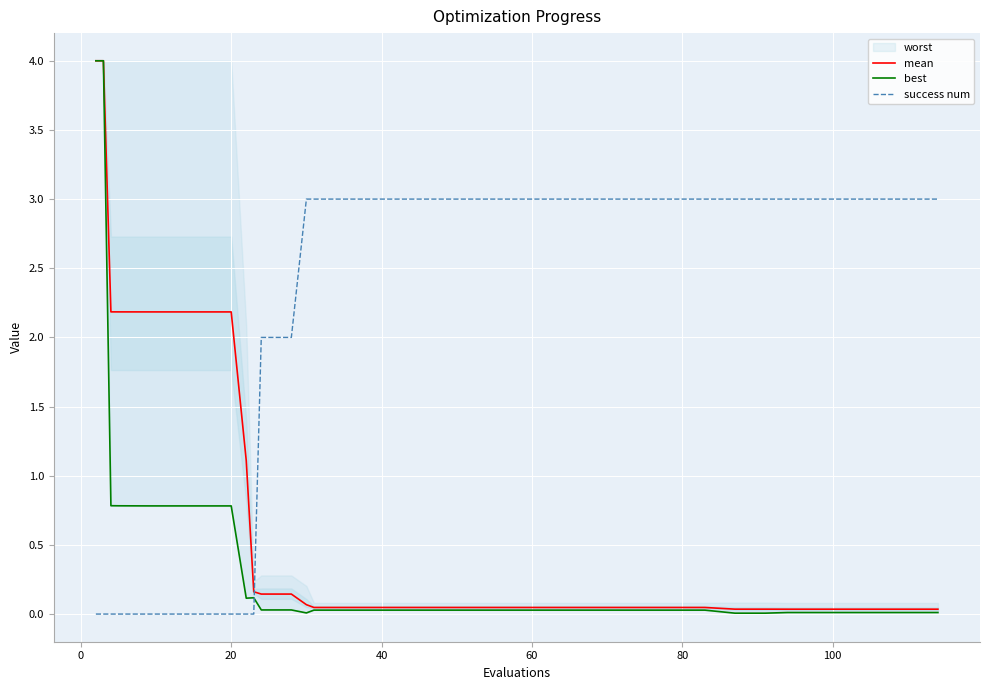

Which series ends up on top after the final intersection of success num and mean?

success num